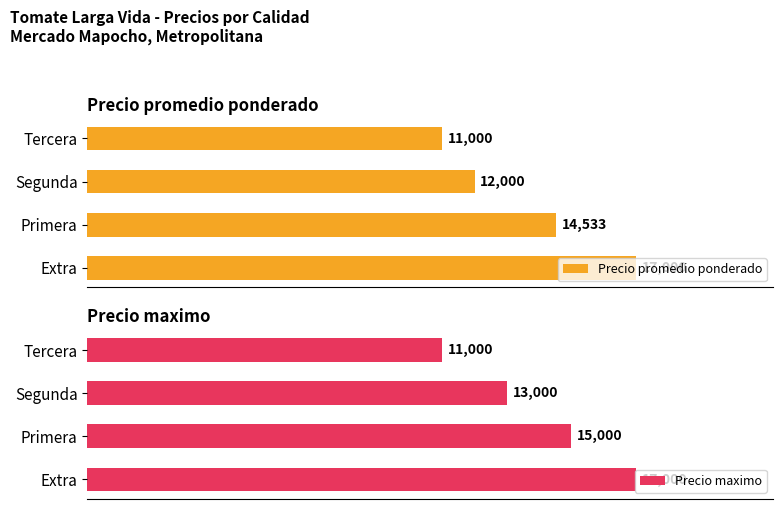

Rank the categories by Precio promedio ponderado value from highest to lowest.

Extra, Primera, Segunda, Tercera